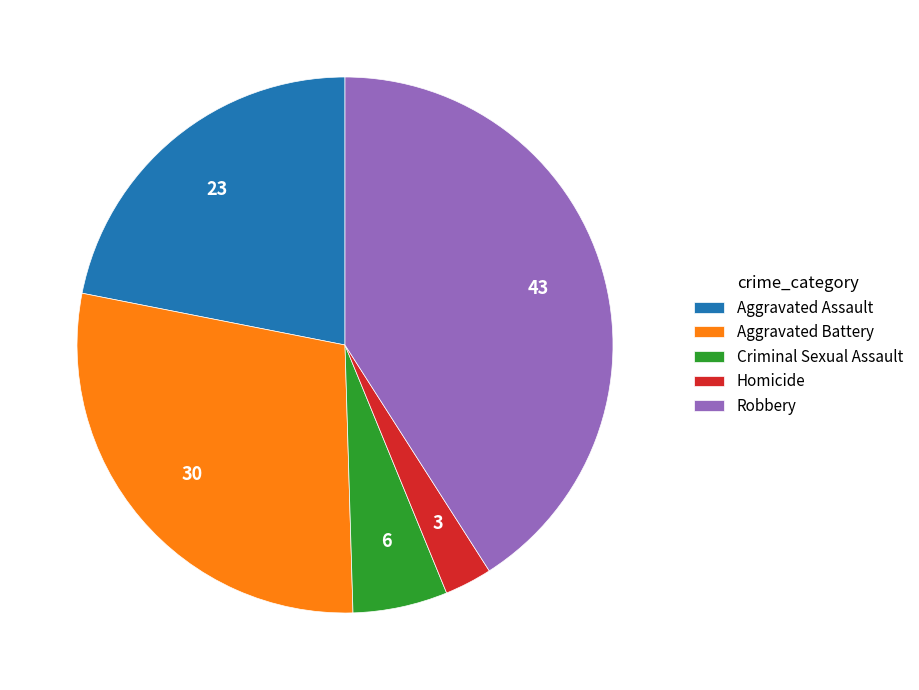

Is Homicide the majority of the pie?

No